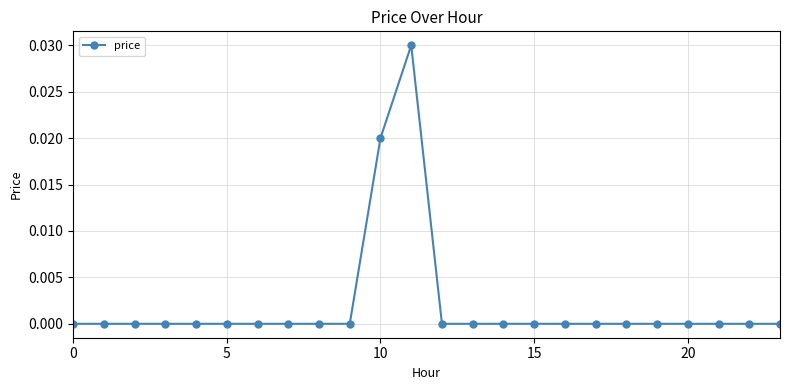

The chart shows a value of 0.0 at 5. True or false?

True